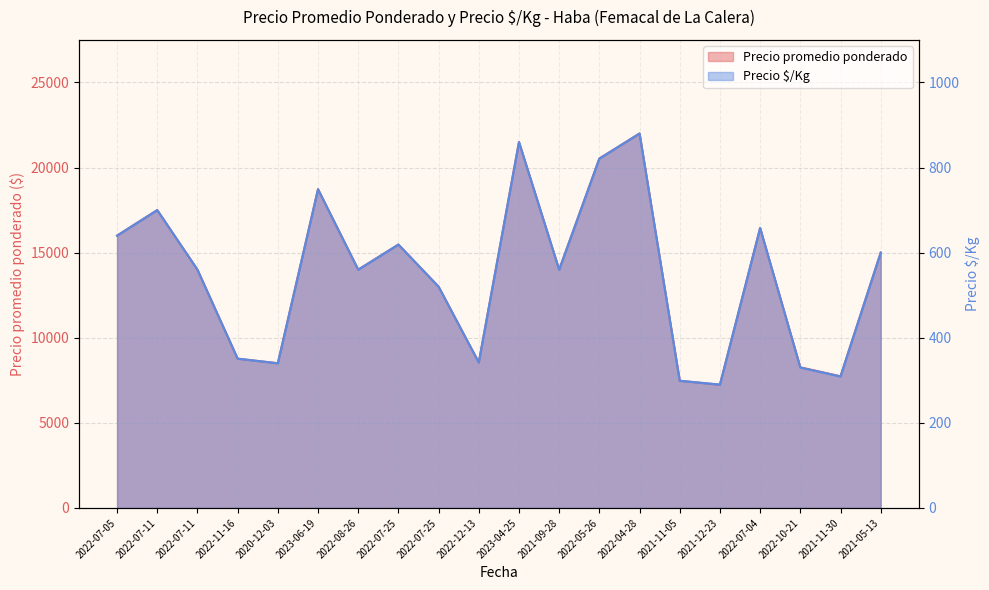

Rank the categories by Precio promedio ponderado value from highest to lowest.

2022-04-28, 2023-04-25, 2022-05-26, 2023-06-19, 2022-07-11, 2022-07-04, 2022-07-05, 2022-07-25, 2021-05-13, 2022-07-11, 2022-08-26, 2021-09-28, 2022-07-25, 2022-11-16, 2022-12-13, 2020-12-03, 2022-10-21, 2021-11-30, 2021-11-05, 2021-12-23